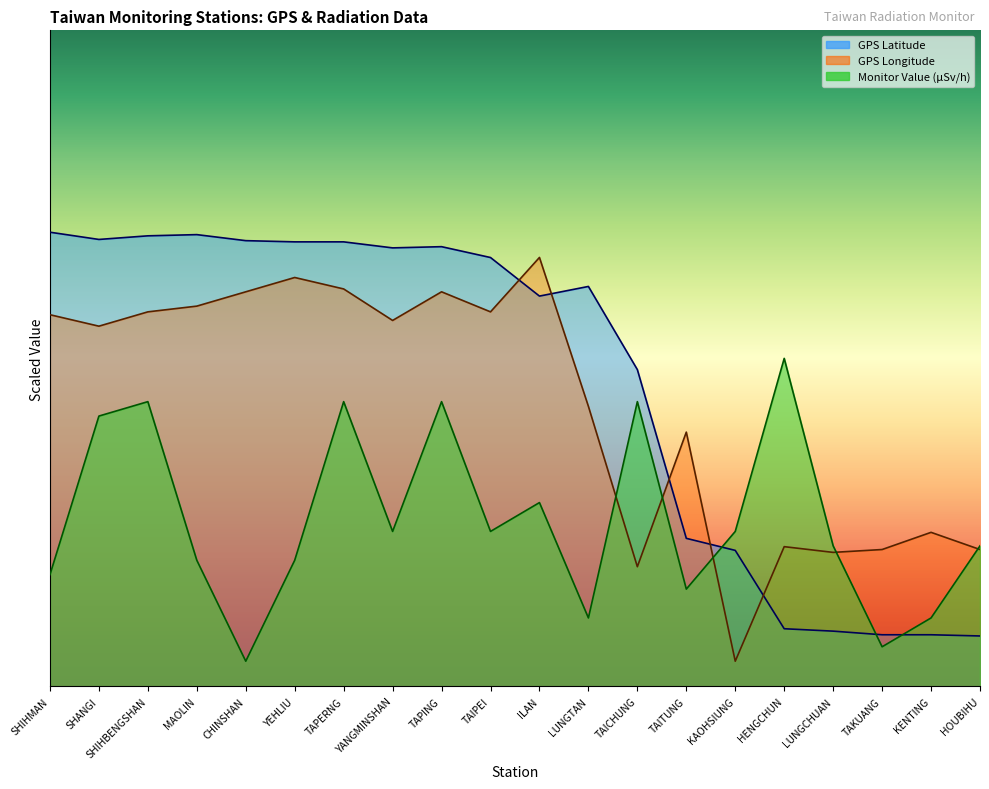

What is the value of the GPS Longitude point at the 19th from the left?

30.5